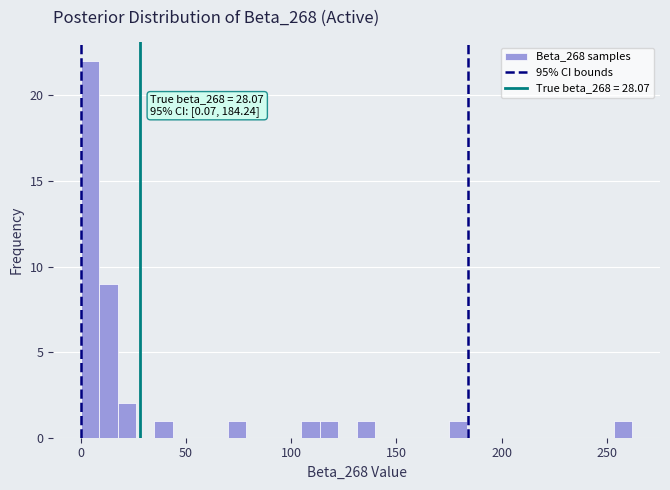

Around what value on the x-axis is the tallest bar? Give the approximate position of its centre, as read against the axis.

5